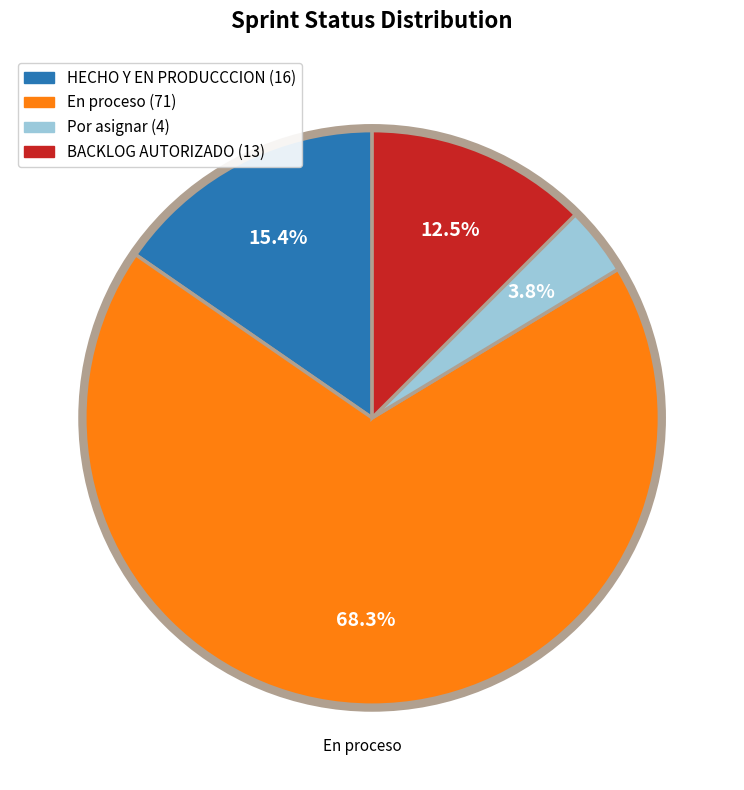

To the nearest percent, what is the combined percentage of En proceso and Por asignar?

72%